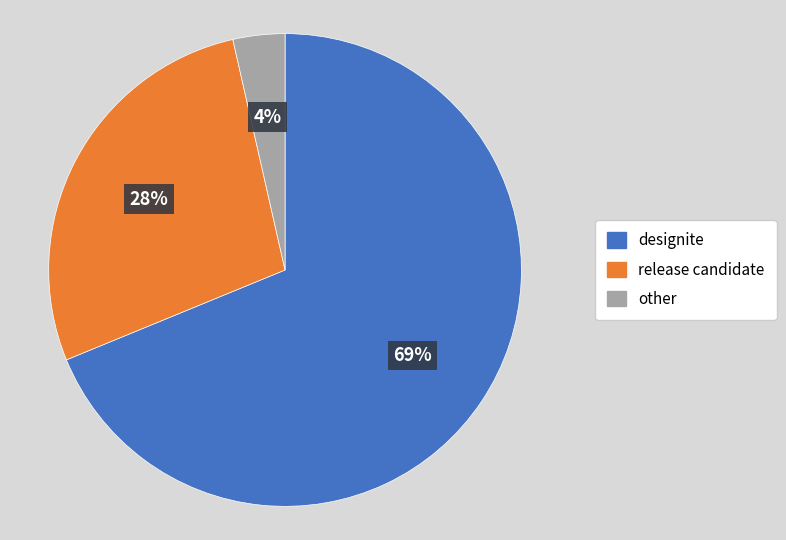

To the nearest percent, what is the average slice percentage?

33%